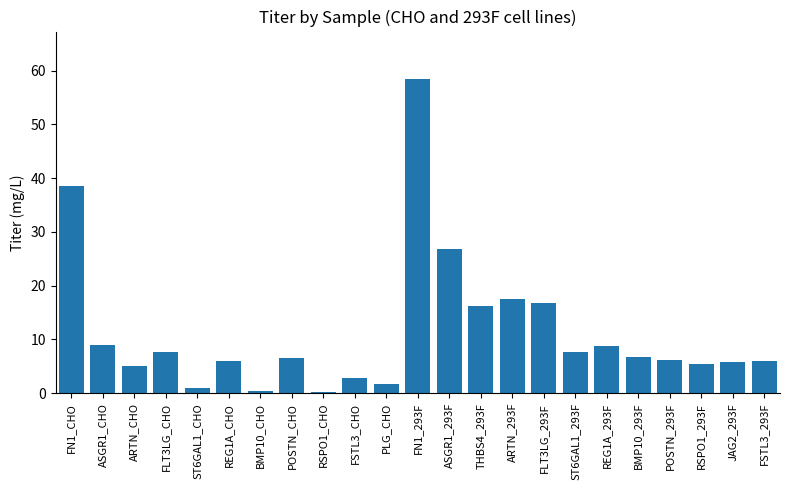

How many distinct data groups are displayed?

1